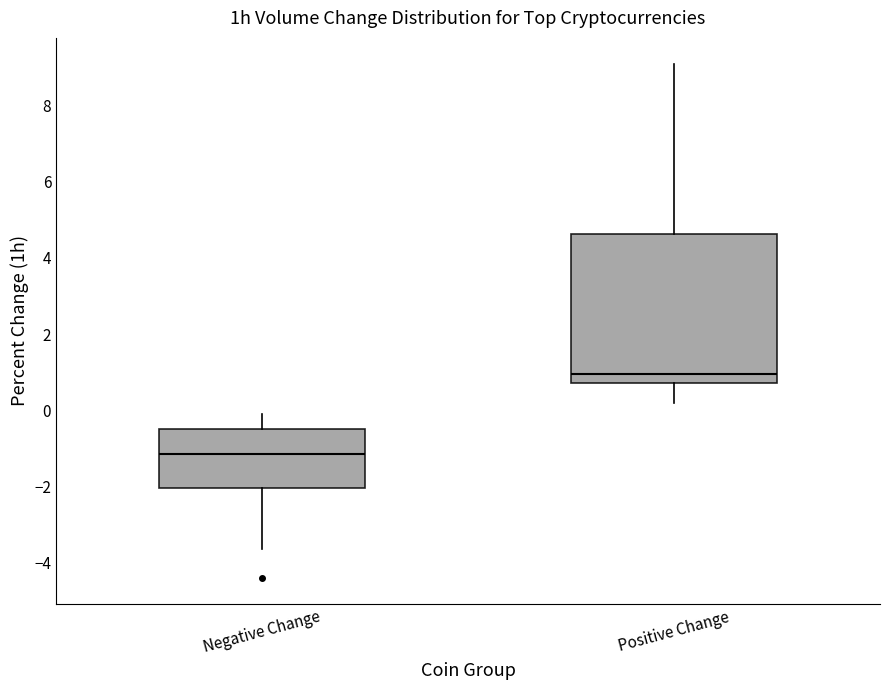

Where is the lower edge of the box for Positive Change on the y-axis? The values are not printed on the chart, so give them approximately, as read against the axis.

0.8